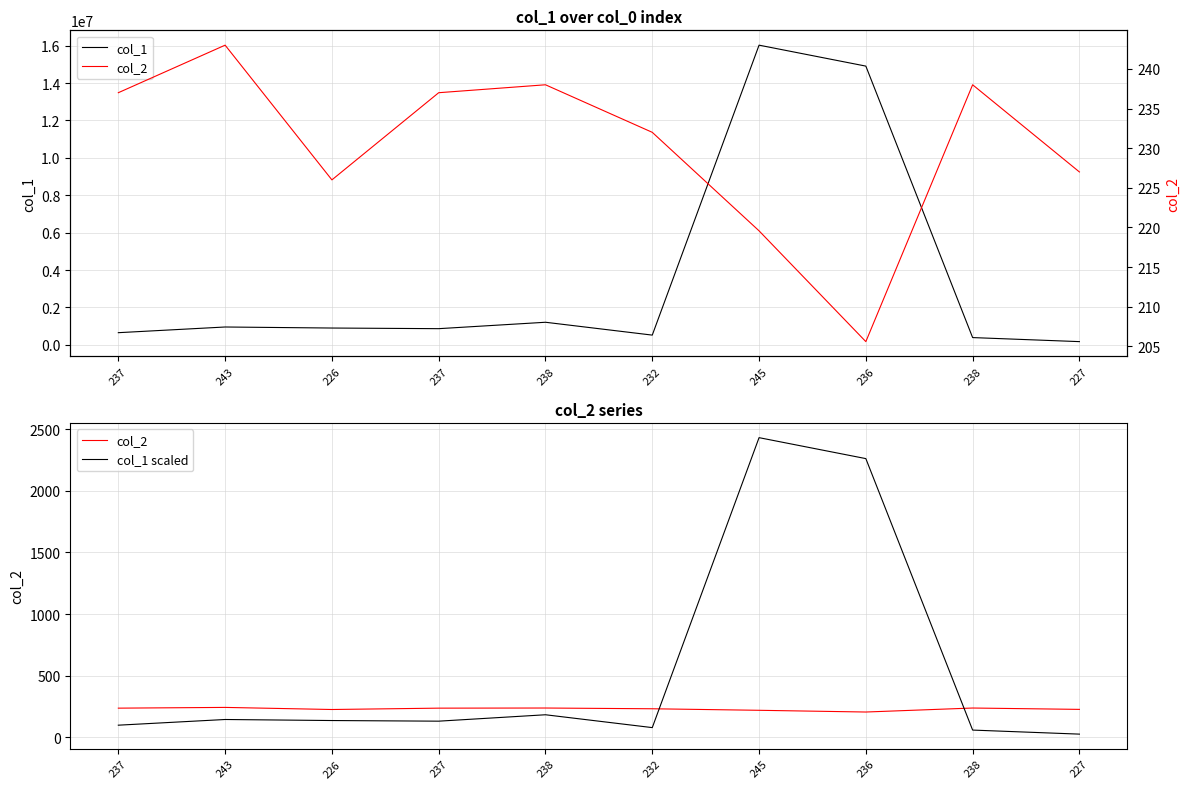

How many distinct data groups are displayed?

3